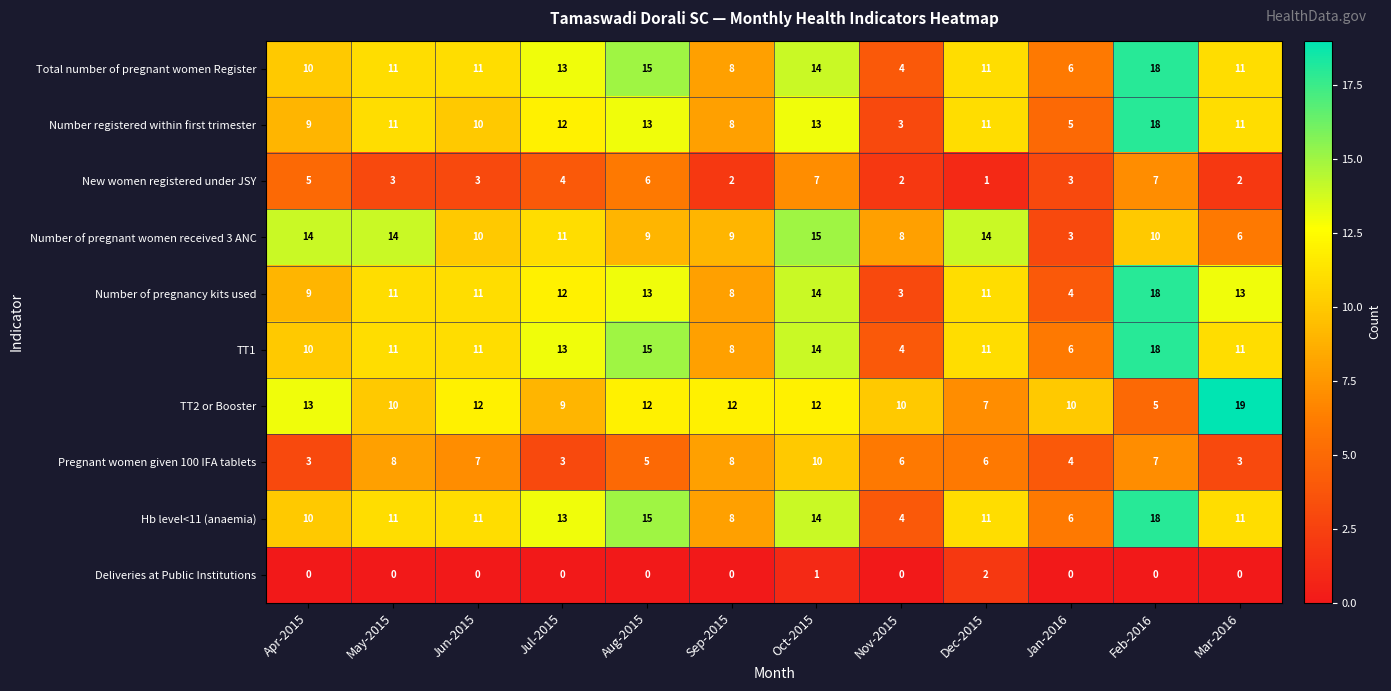

True or false: Total number of pregnant women Register has a value of 15 at Mar-2016.

False